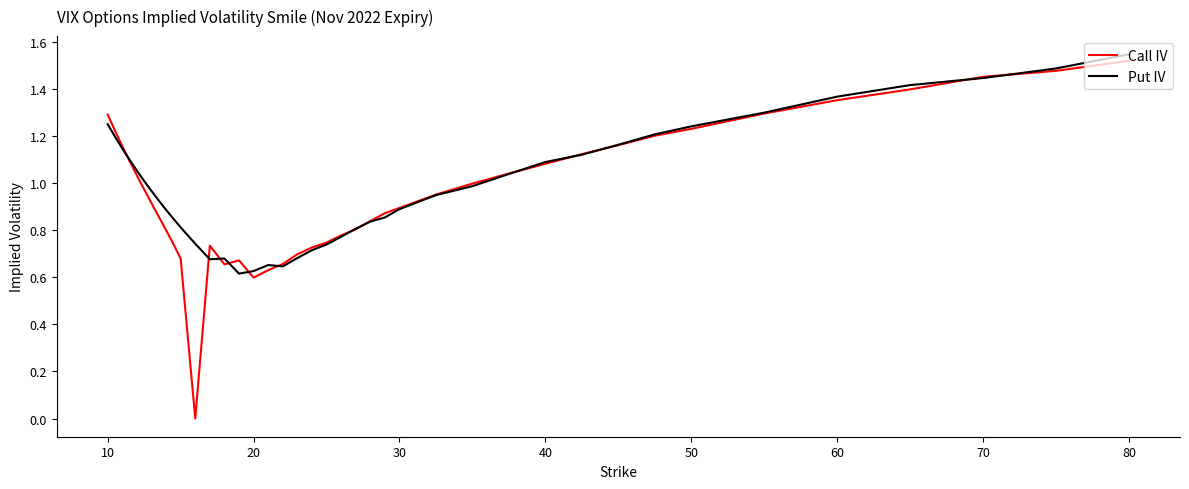

Which series has the largest range (max minus min)?

Call IV